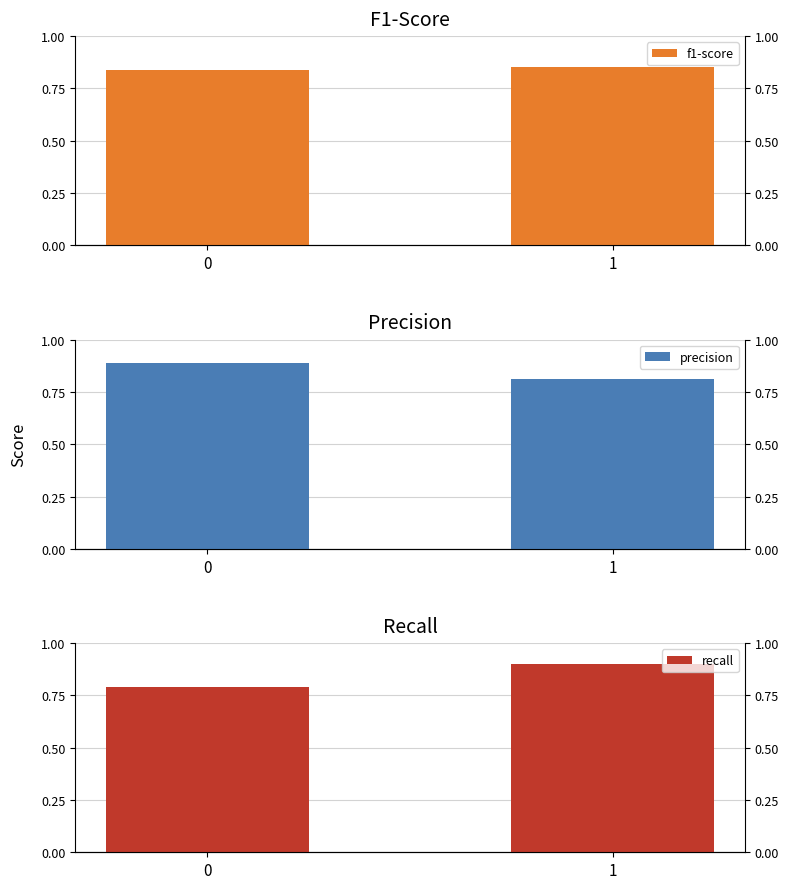

Is the value of recall at 1 greater than the value of precision at 1?

Yes